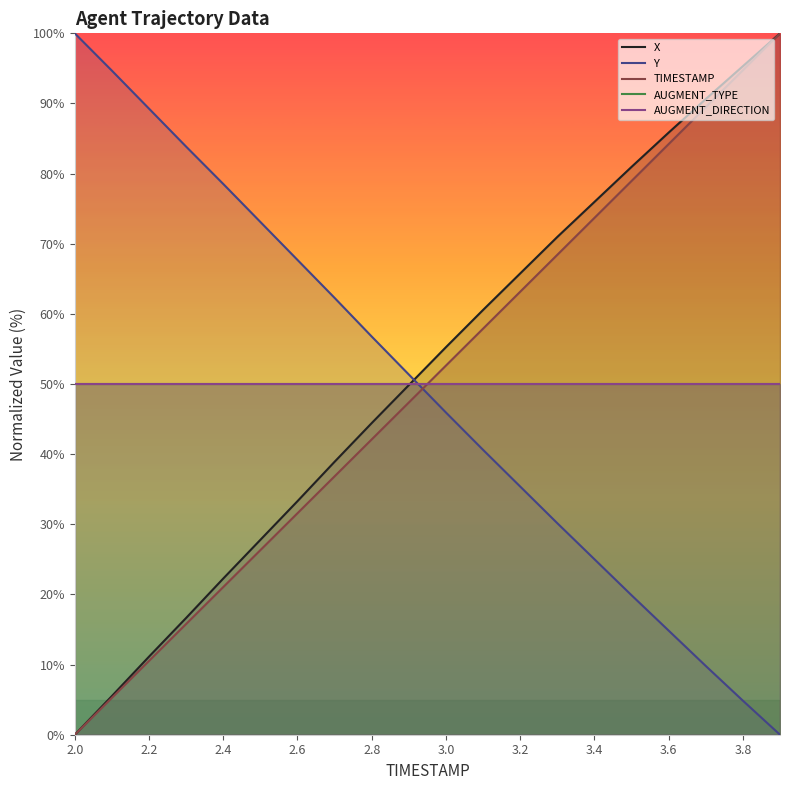

Does the chart have visible grid lines?

No